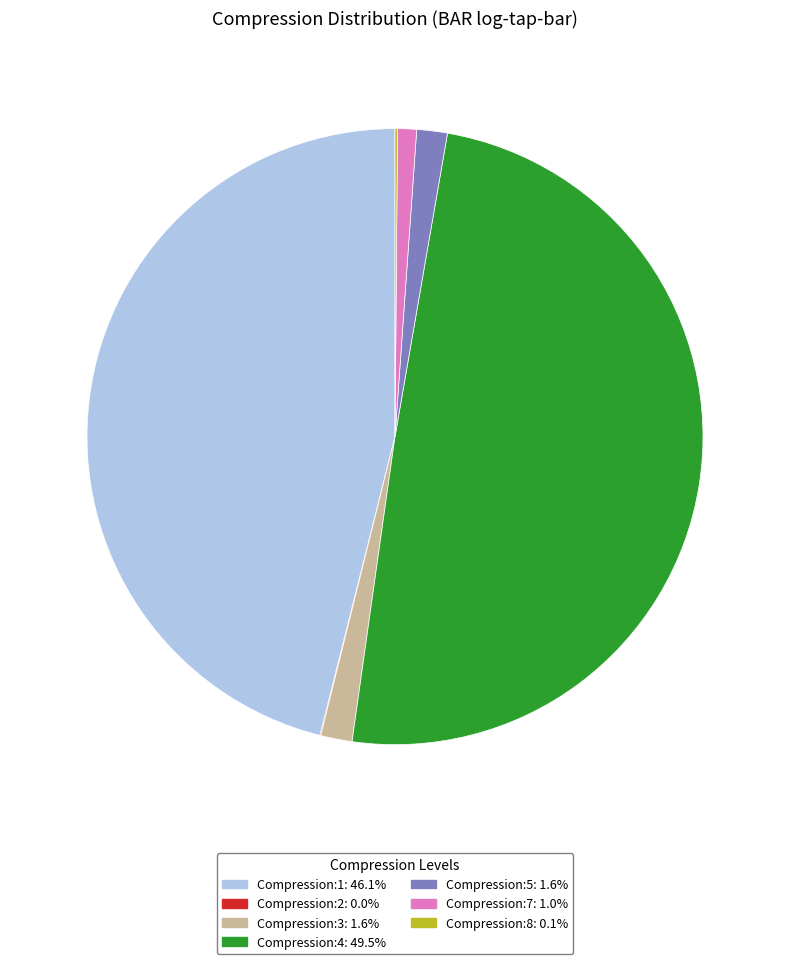

What is the largest slice in the pie chart?

Compression:4